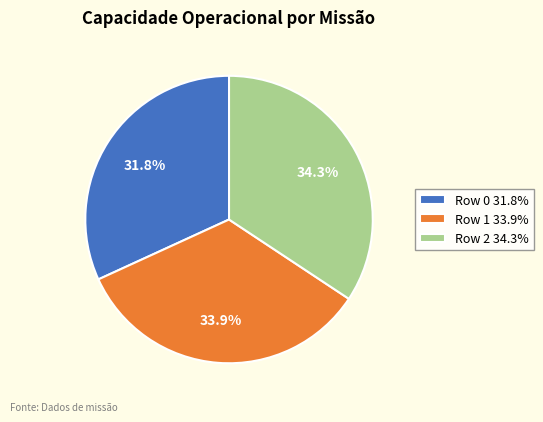

Do Row 1 33.9% and Row 2 34.3% together represent more than half of the pie?

Yes